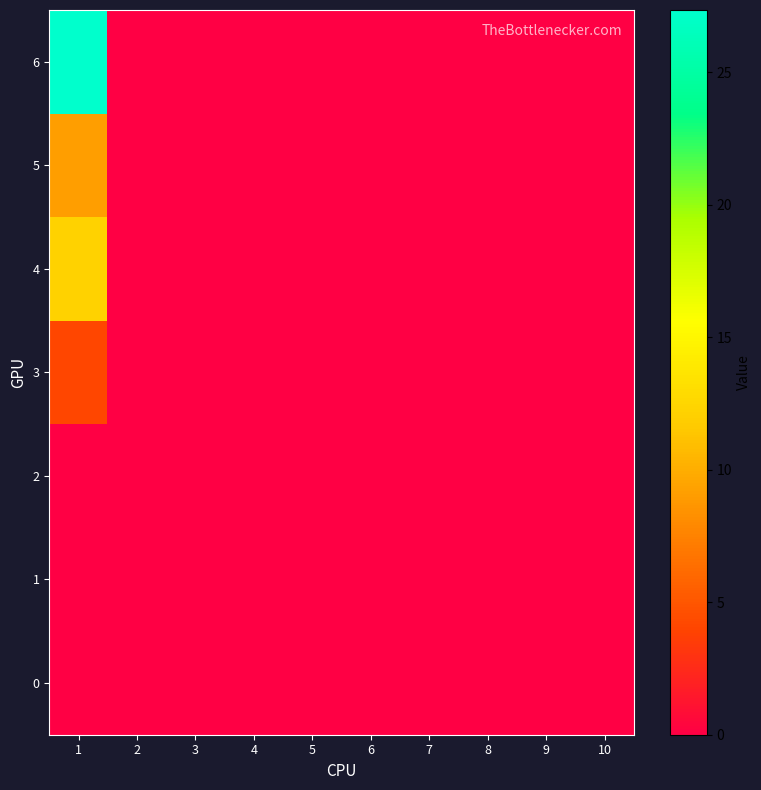

Rank the series at 10 from highest to lowest value.

0, 1, 2, 3, 4, 5, 6